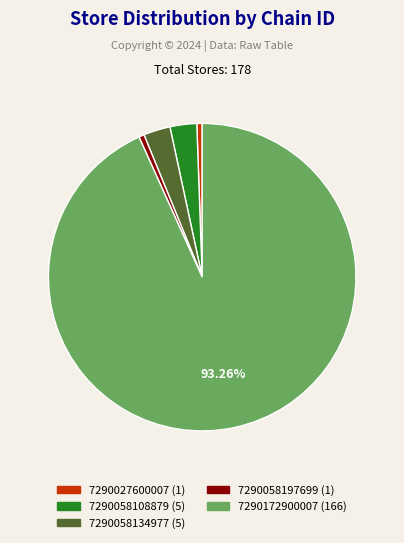

Combined, do 7290058134977 and 7290058108879 account for over 50%?

No